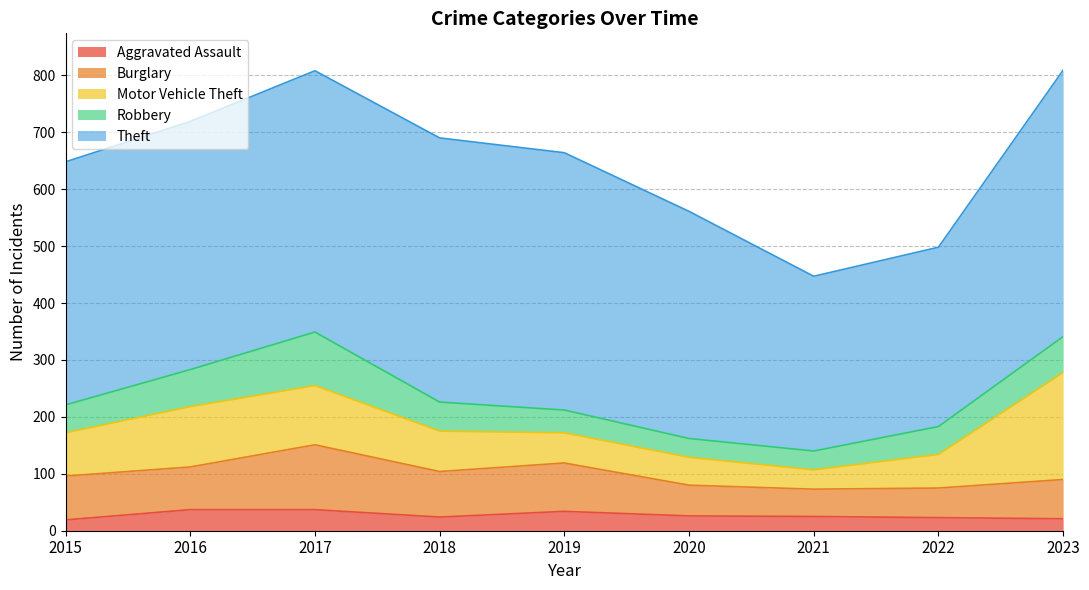

What is the difference between the second highest and minimum values in the Theft series?

157